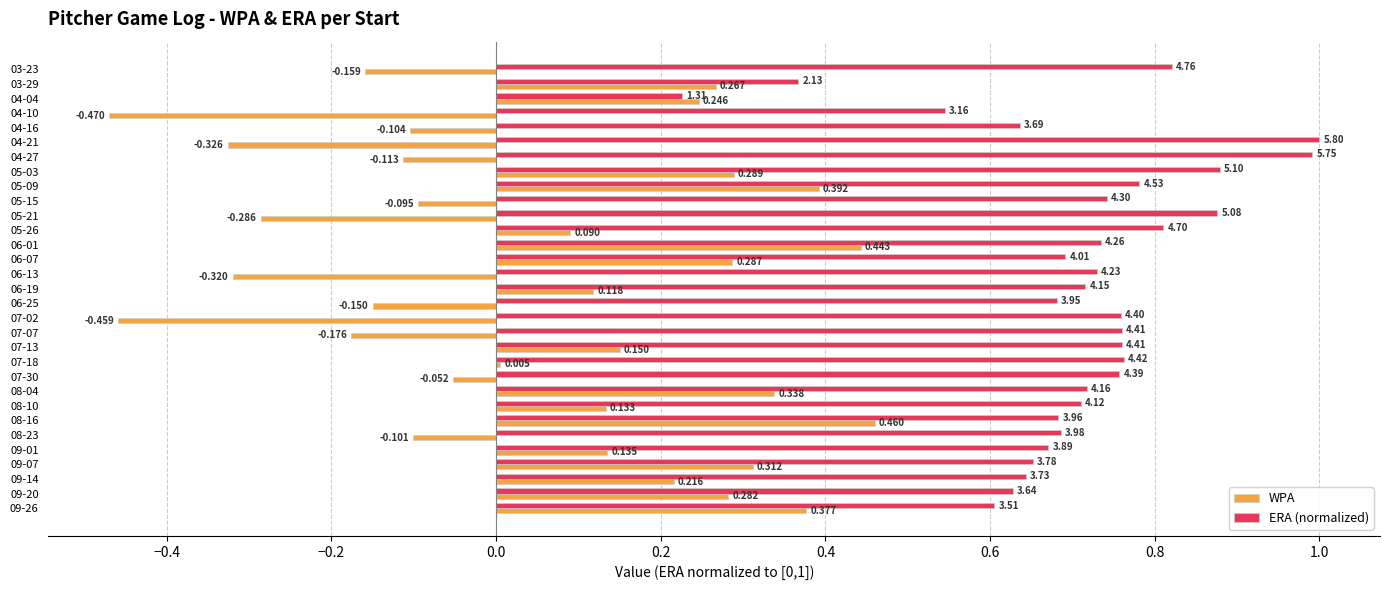

What are all the series names shown in the legend?

WPA, ERA (normalized)